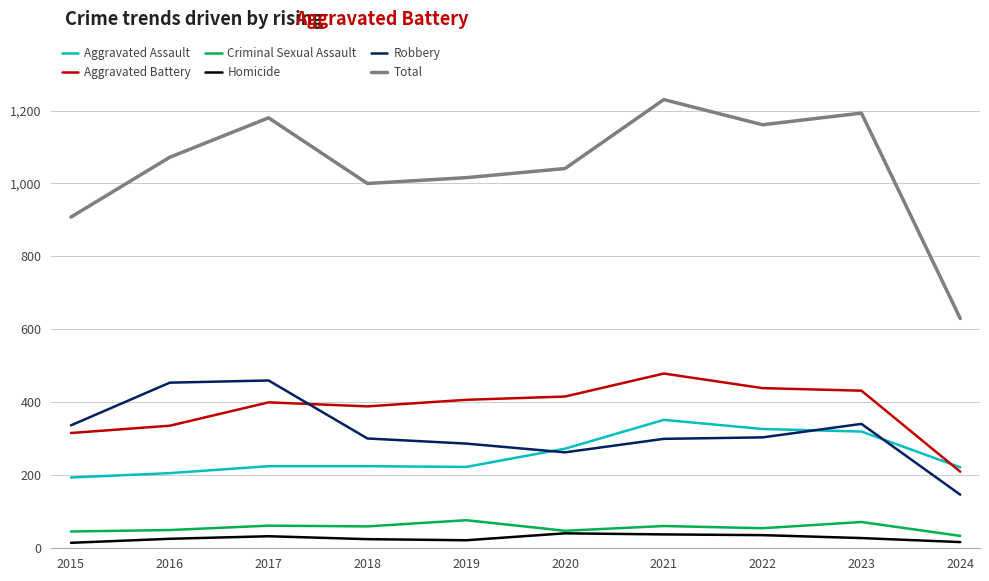

True or false: Criminal Sexual Assault has more than 1 interior local peaks.

True